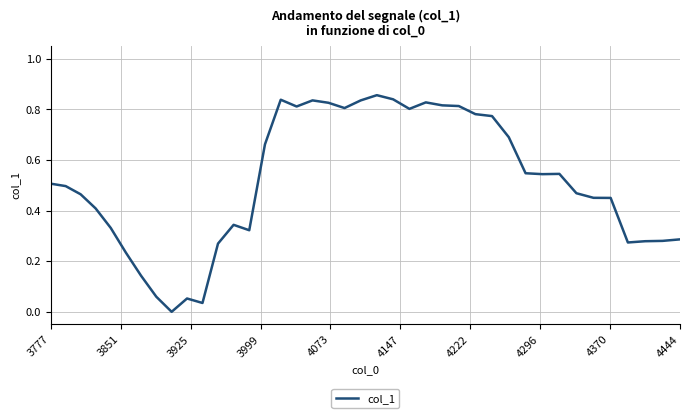

What is the sum of all values?

20.6